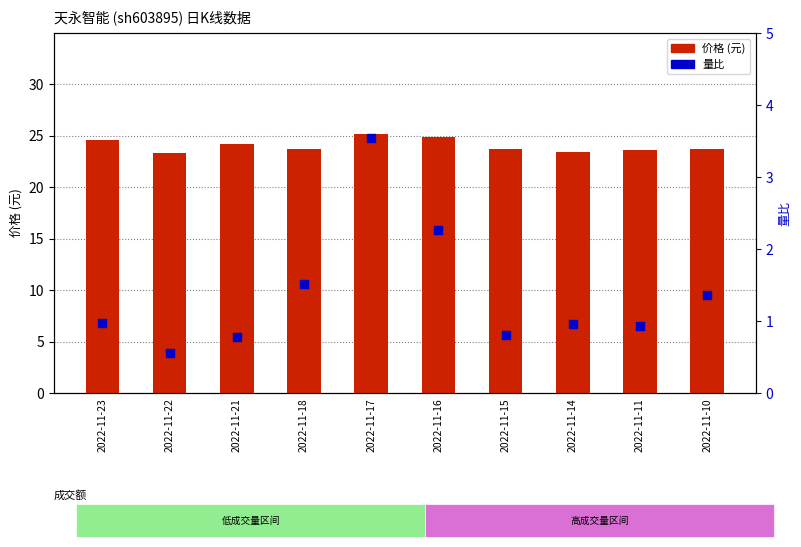

What are all the series names shown in the legend?

价格, 量比